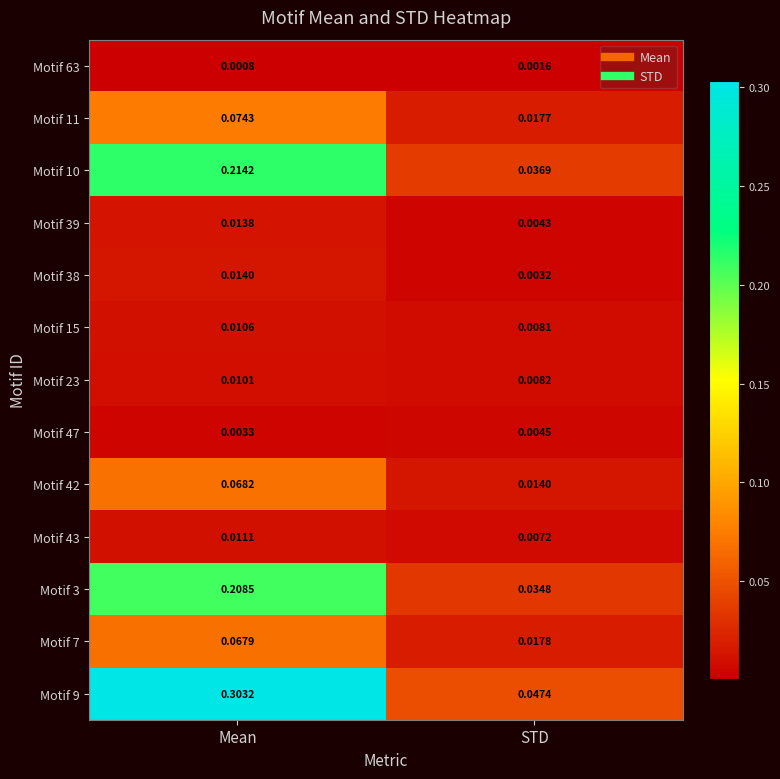

List the labels in order of Motif 23 value, smallest first.

STD, Mean